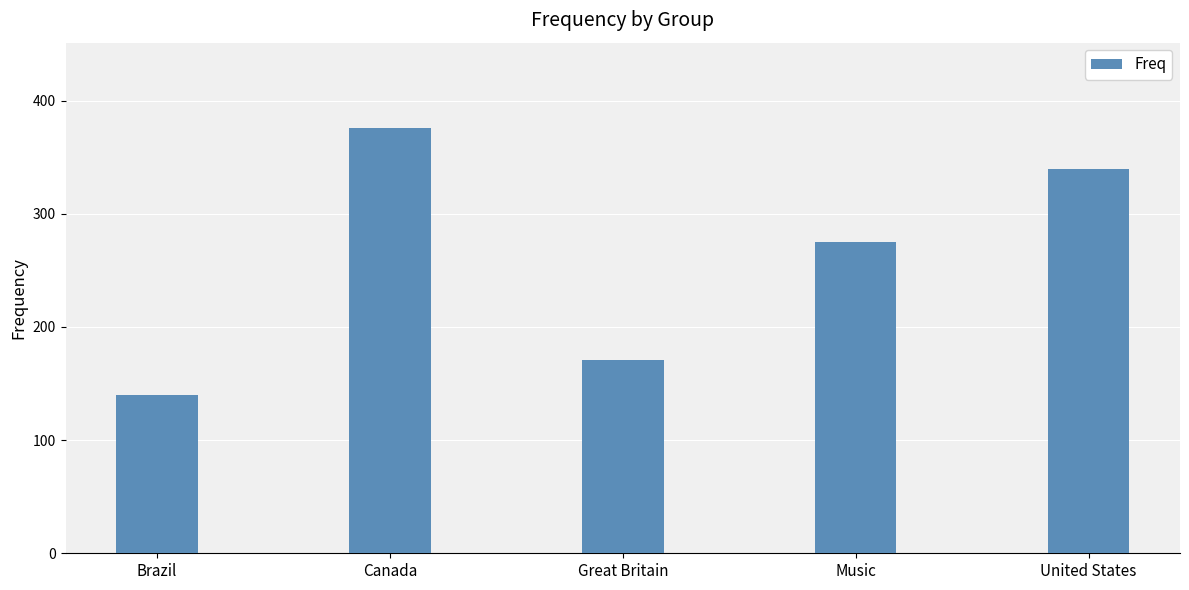

How many categories are shown in the chart?

5